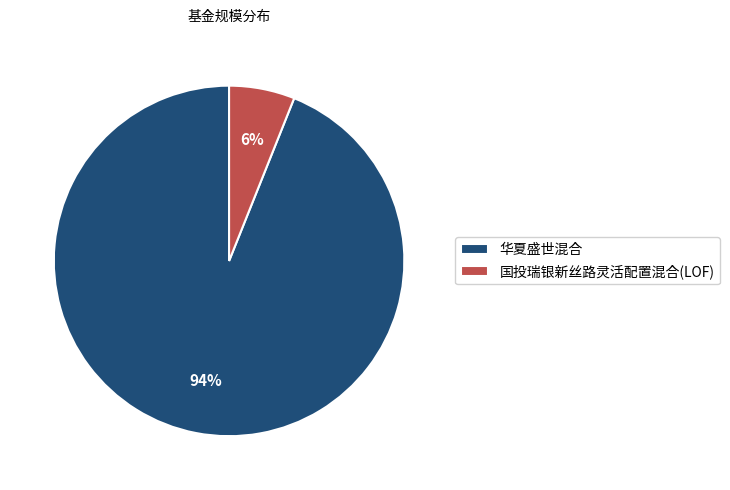

To the nearest percent, what portion does 华夏盛世混合 represent?

94%